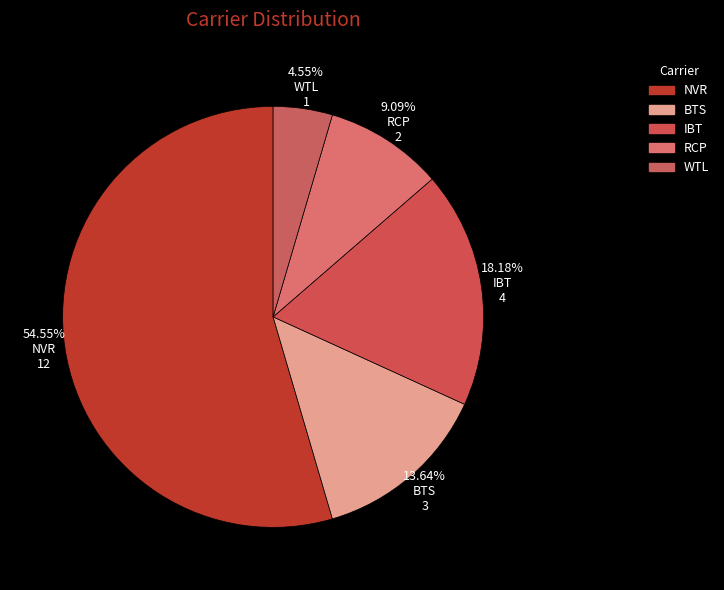

How many segments does this pie chart have?

5